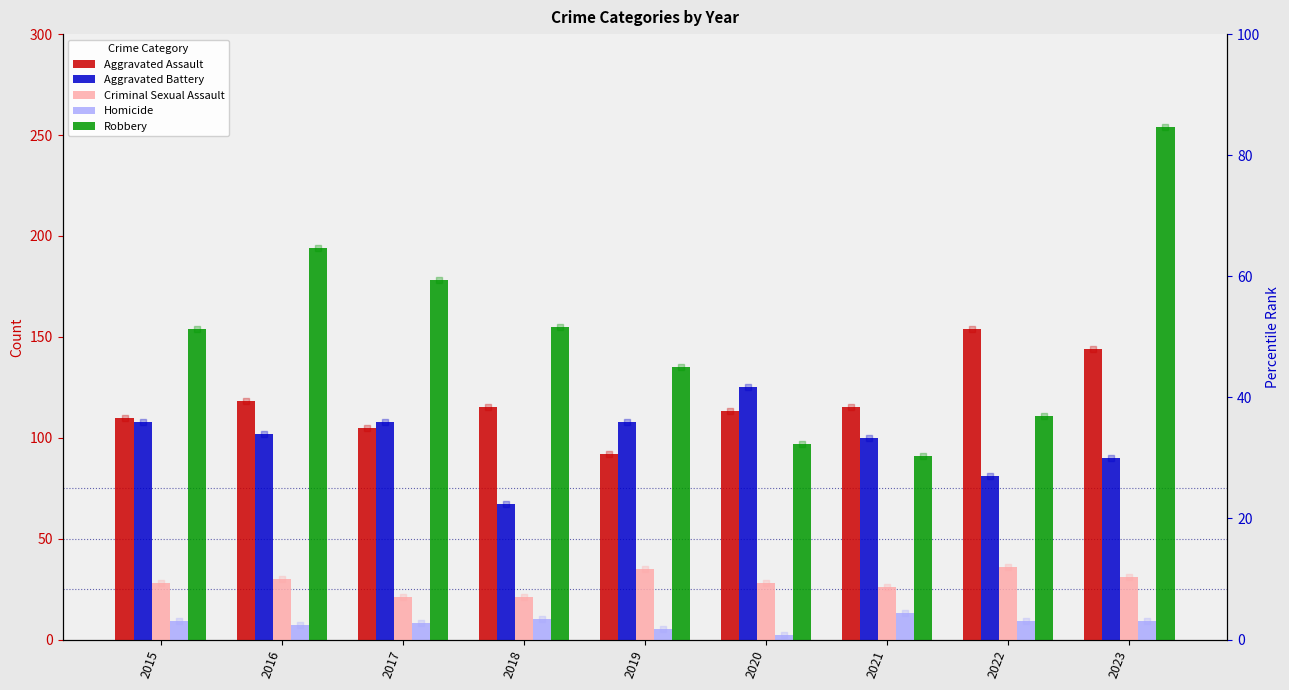

Is the value of Aggravated Battery at 2021 greater than the value of Homicide at 2022?

Yes